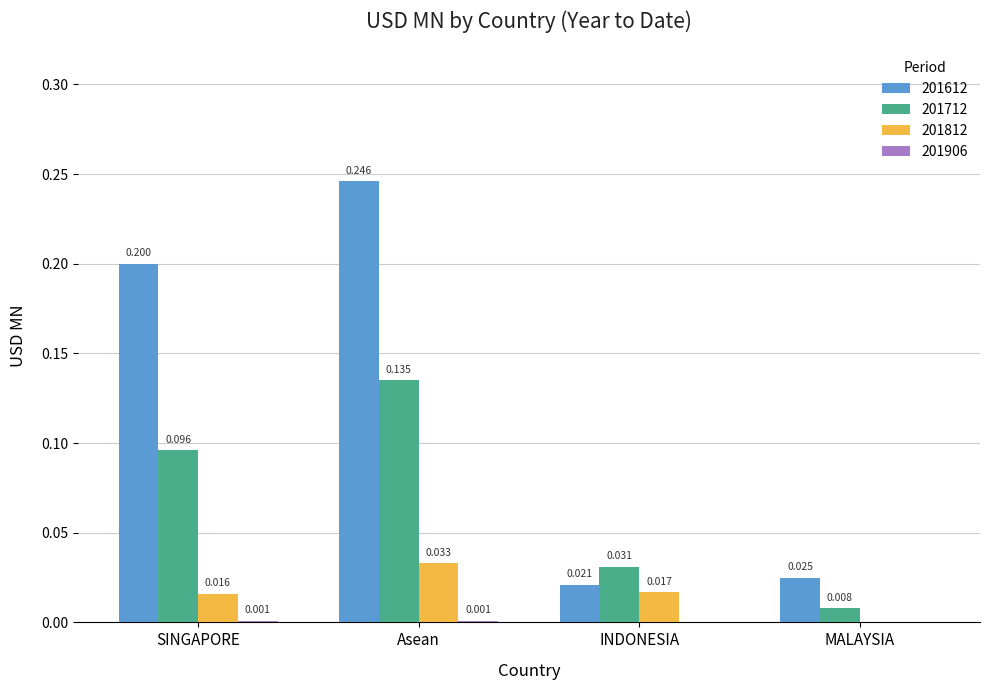

How many groups of bars are there?

4